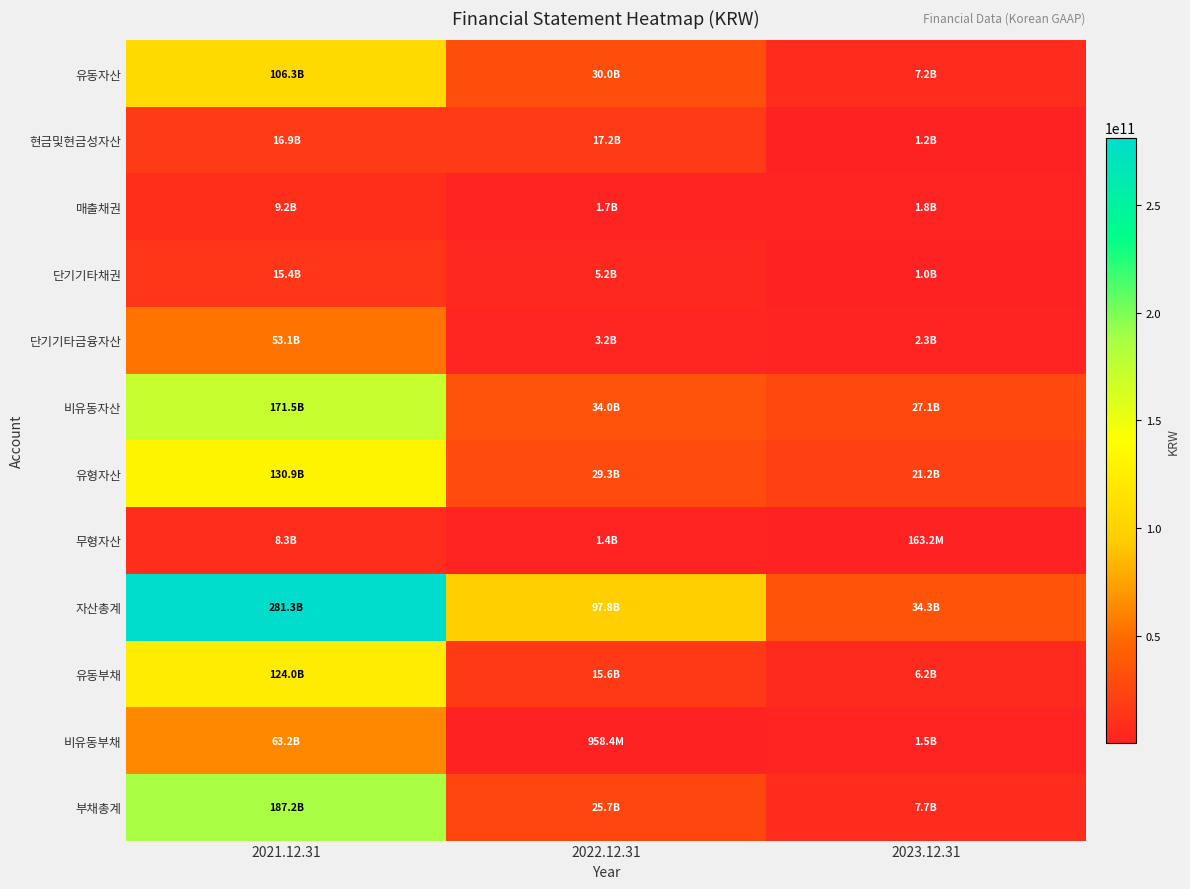

Which series has the largest range (max minus min)?

자산총계